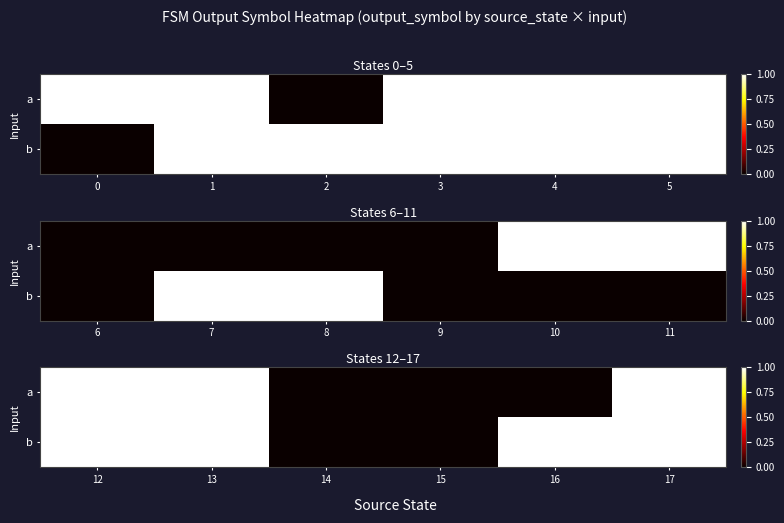

Which has a higher value, 17 or 14?

17